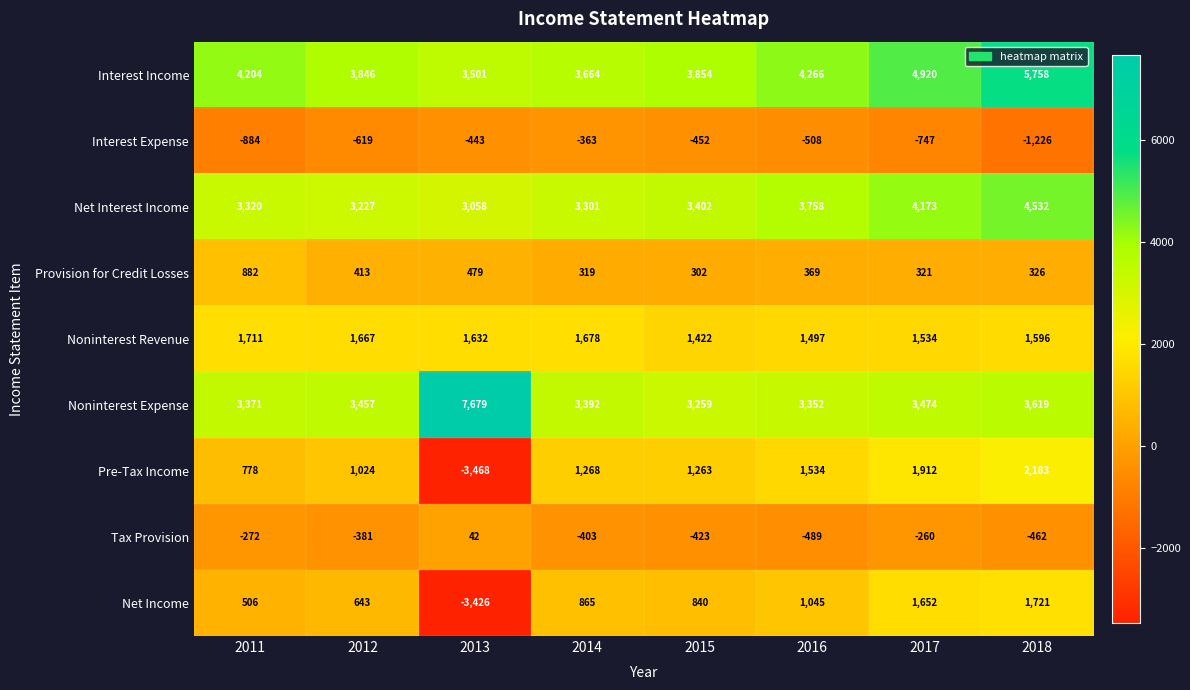

Which series has the widest spread of values?

Pre-Tax Income